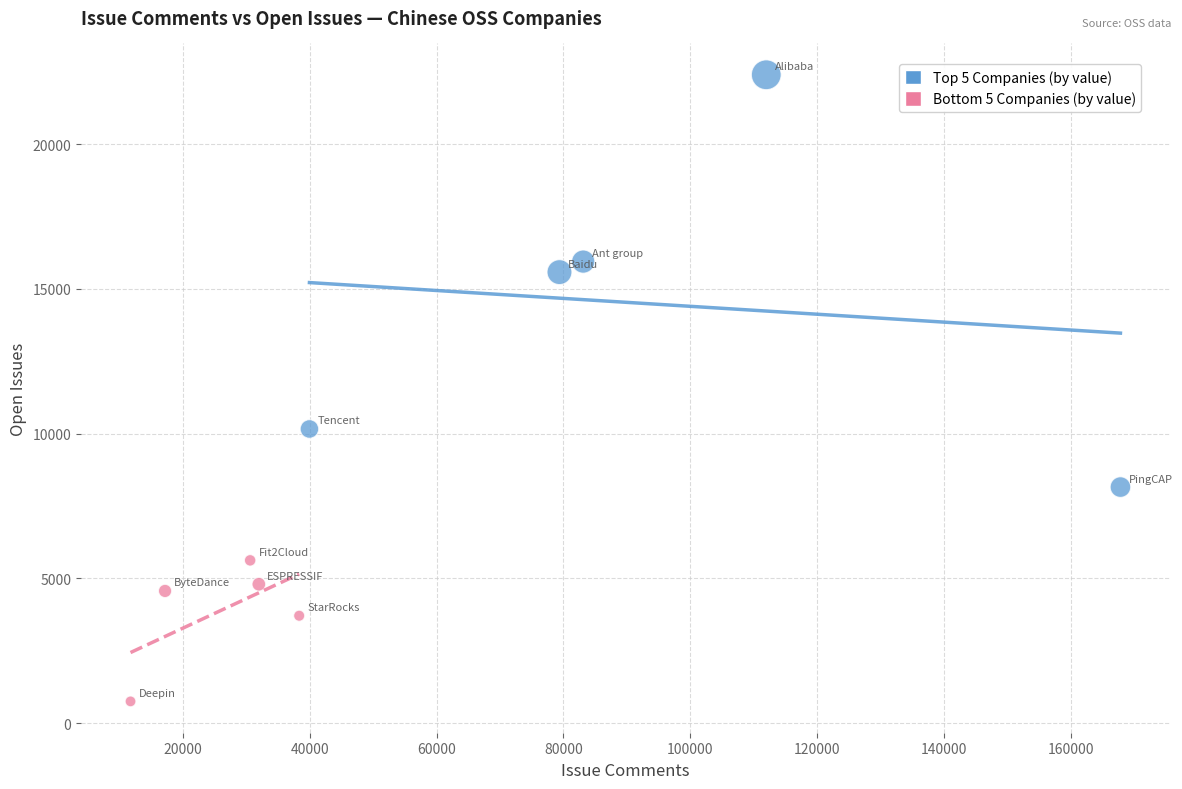

Which series contains the lowest Y value?

Bottom 5 Companies (by value)